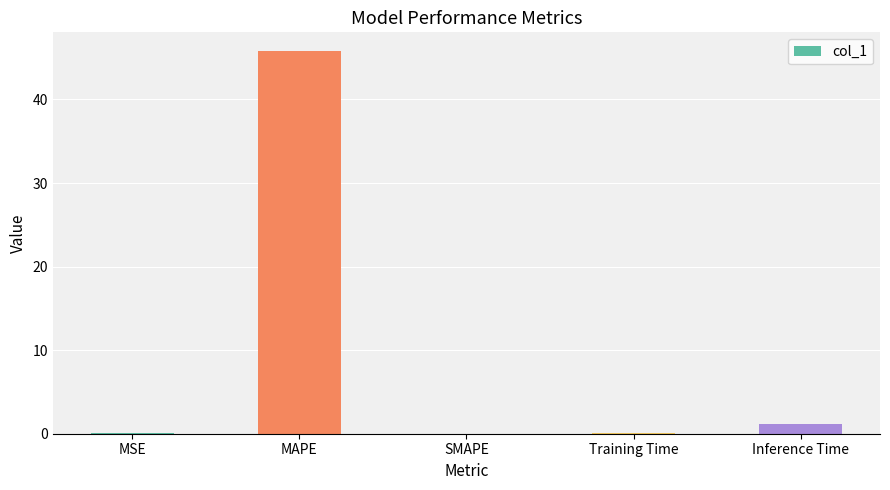

The chart shows a value of -20.6 at SMAPE. True or false?

False